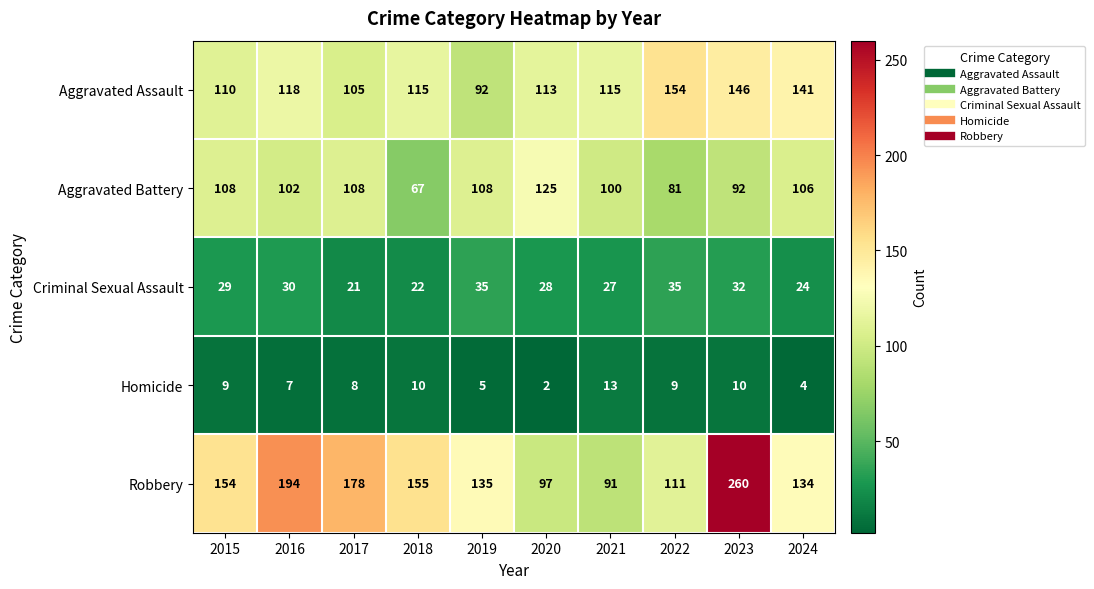

Where is Criminal Sexual Assault nearest to the value 28?

2020